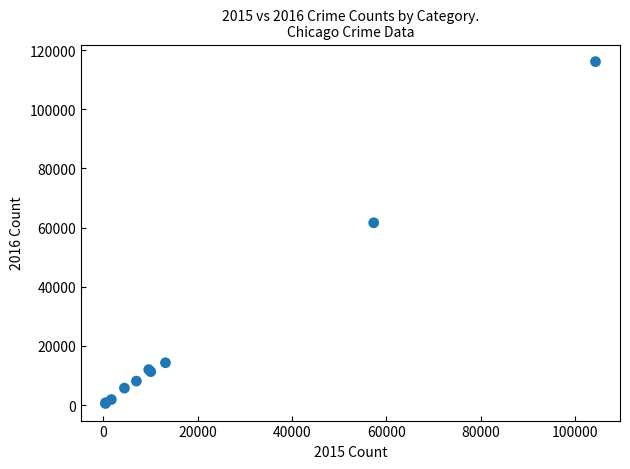

What Y value in the scatter plot is closest to 58311?

61623